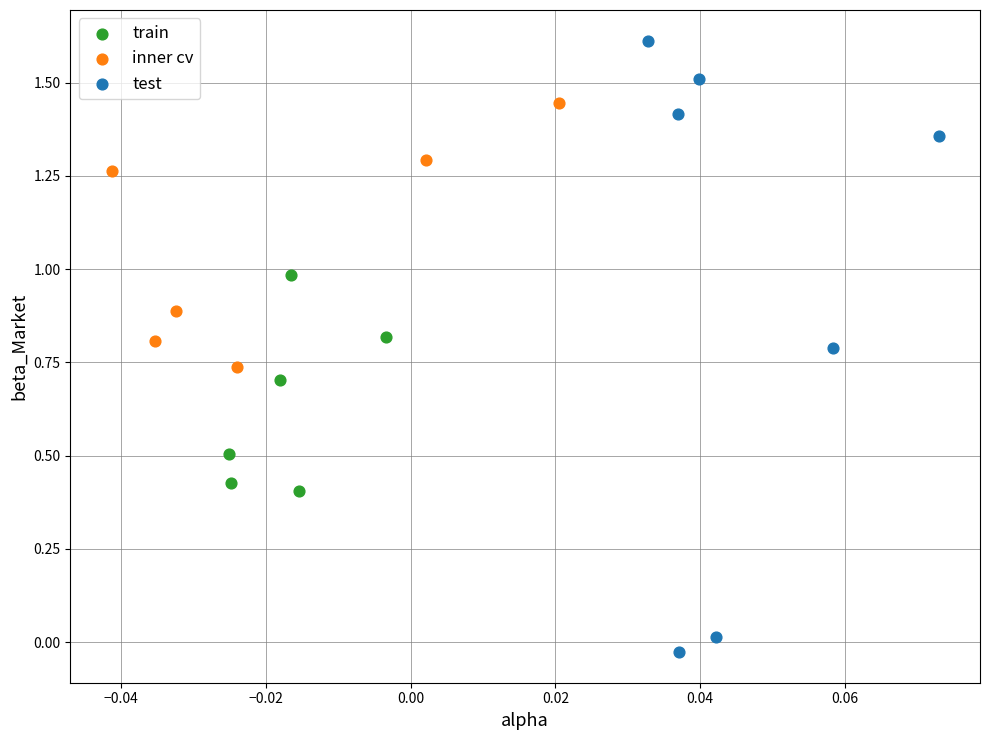

Which series has the widest spread of Y values?

test